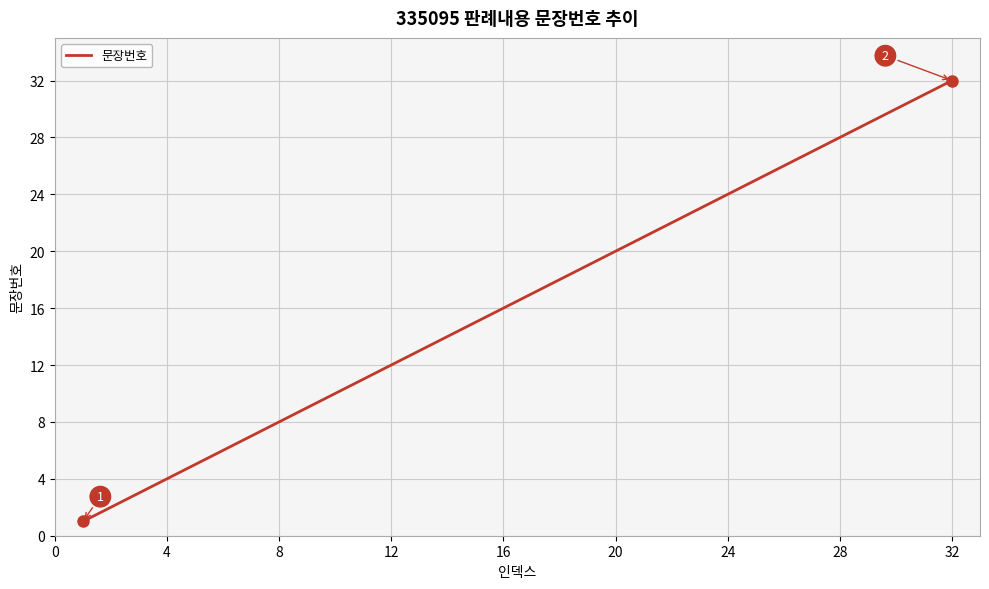

What is the sum of all values?

528